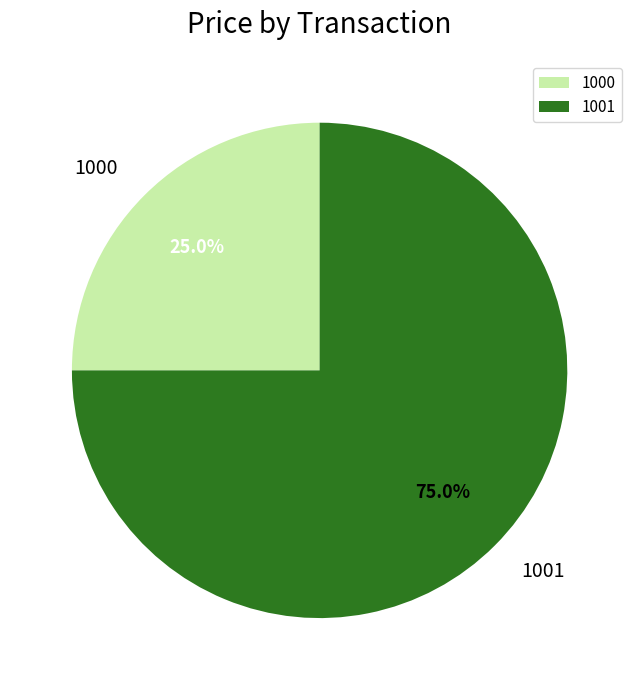

How many slices are in this pie chart?

2